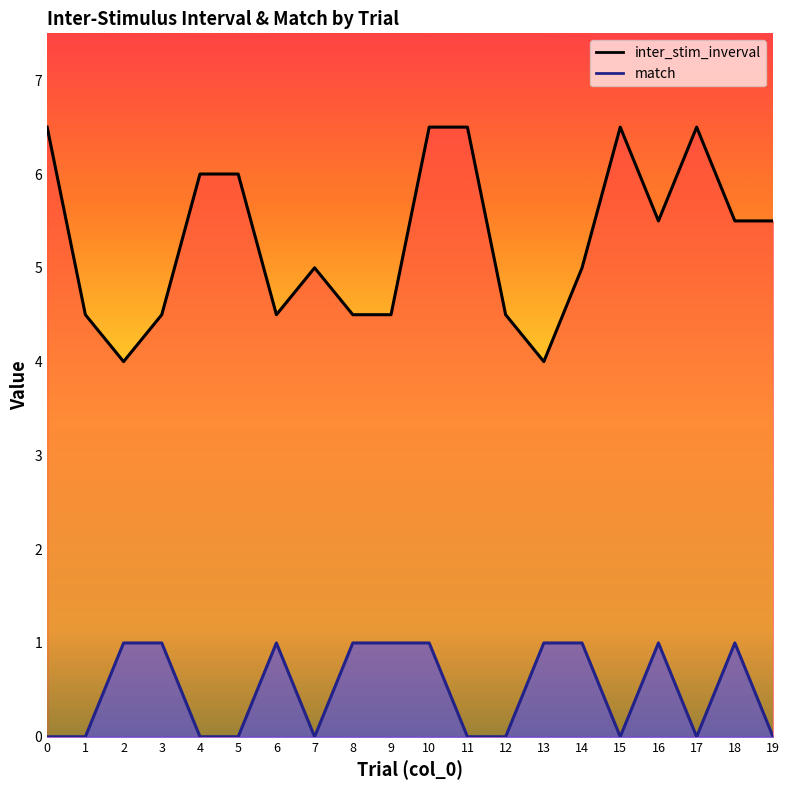

List the series in order of their overall mean, lowest first.

match, inter_stim_inverval